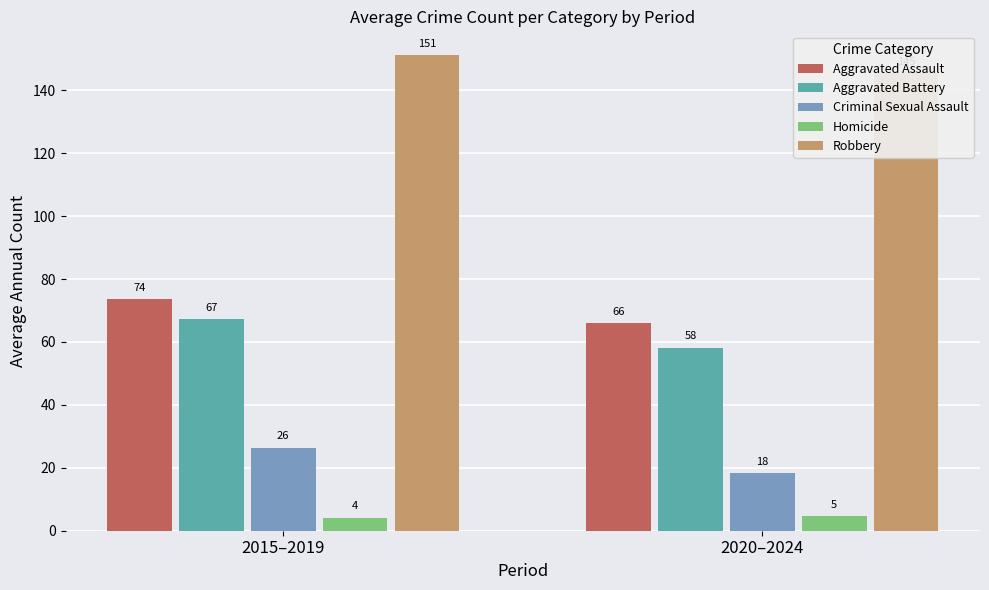

True or false: Homicide has a value of 4.2 at 2015–2019.

True